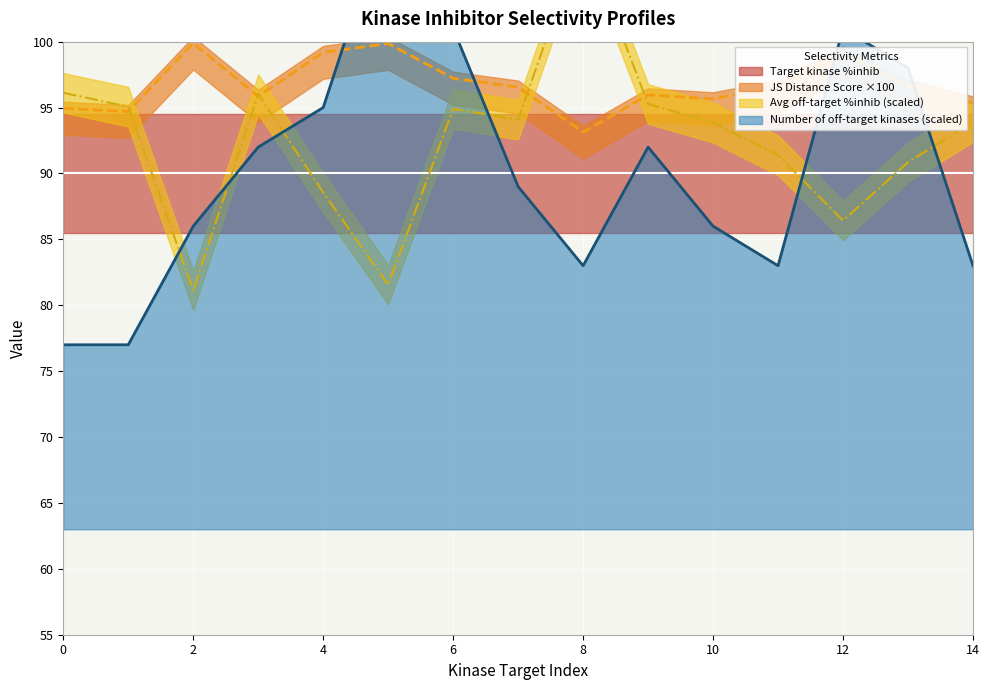

How many interior local peaks does the JS Distance Score series have?

4